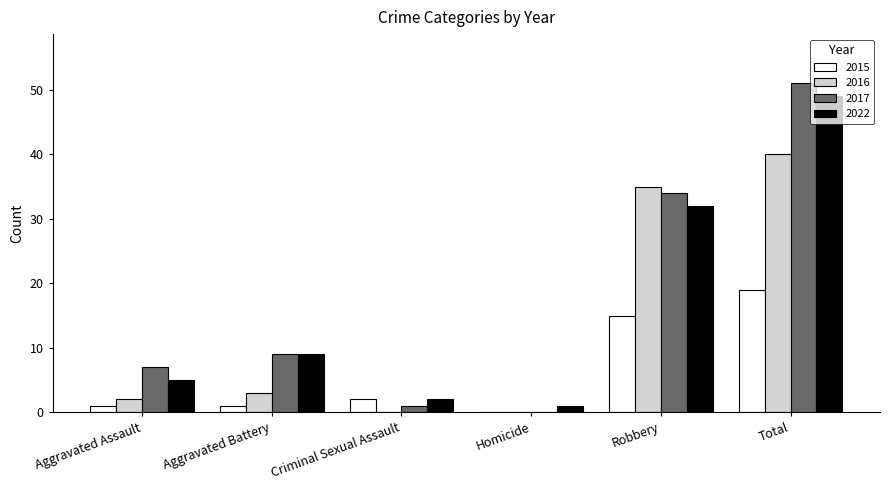

Reading left to right, transcribe all the data shown in this chart.

2015: 1	1	2	0	15	19
2016: 2	3	0	0	35	40
2017: 7	9	1	0	34	51
2022: 5	9	2	1	32	49